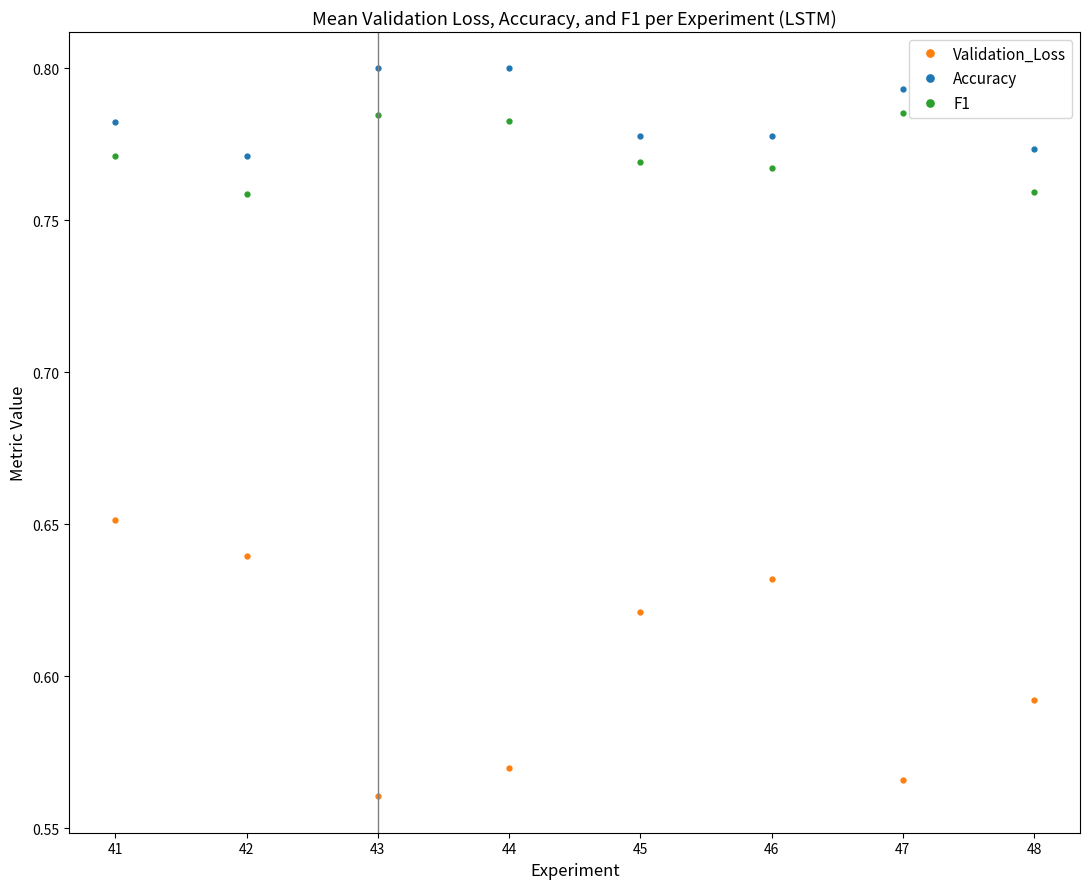

Is it true that F1 equals 0.8 at 47?

True